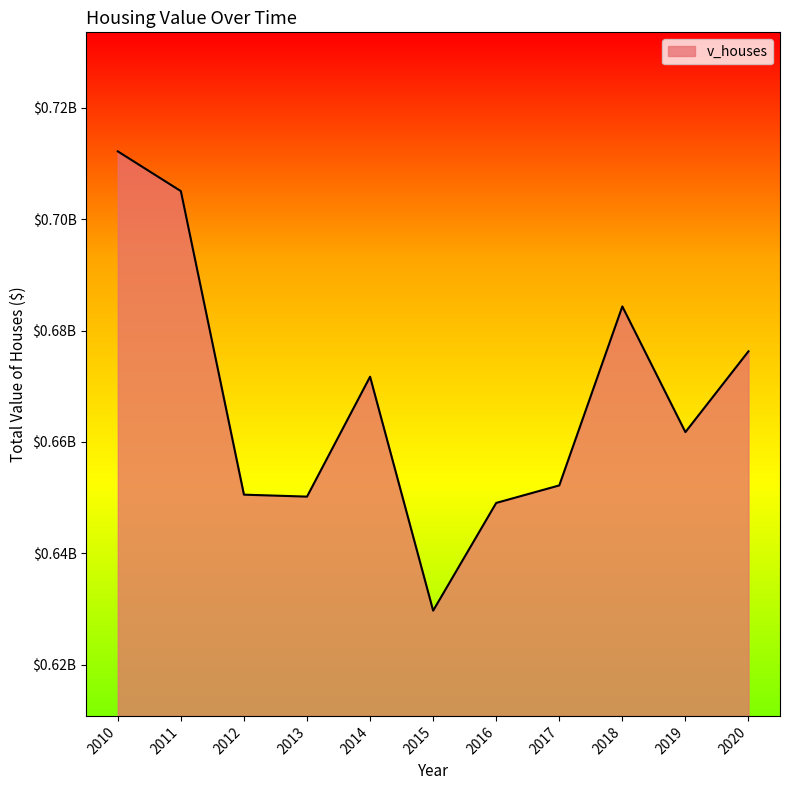

Reading right to left, list all the values displayed in this chart.

676263800	661766800	684317300	652196900	649054400	629721800	671707200	650186500	650538000	705015000	712150000